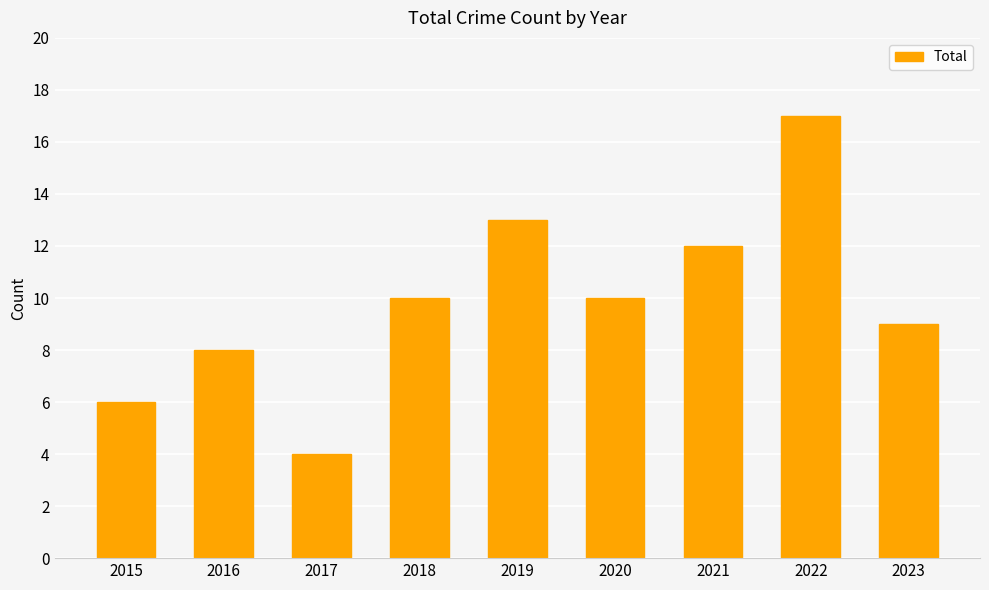

What is the smallest value displayed?

4